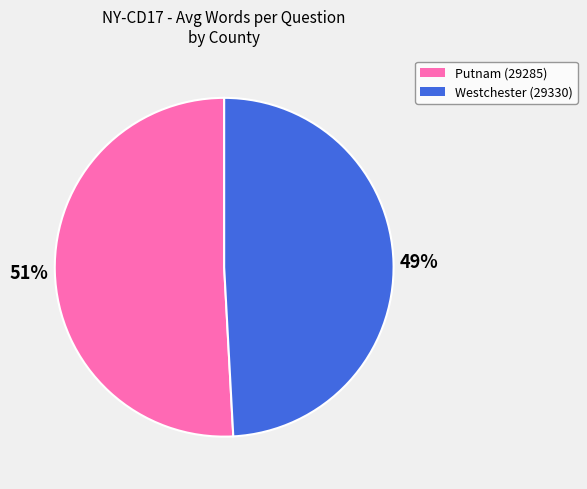

To the nearest percent, what portion does Putnam (29285) represent?

51%